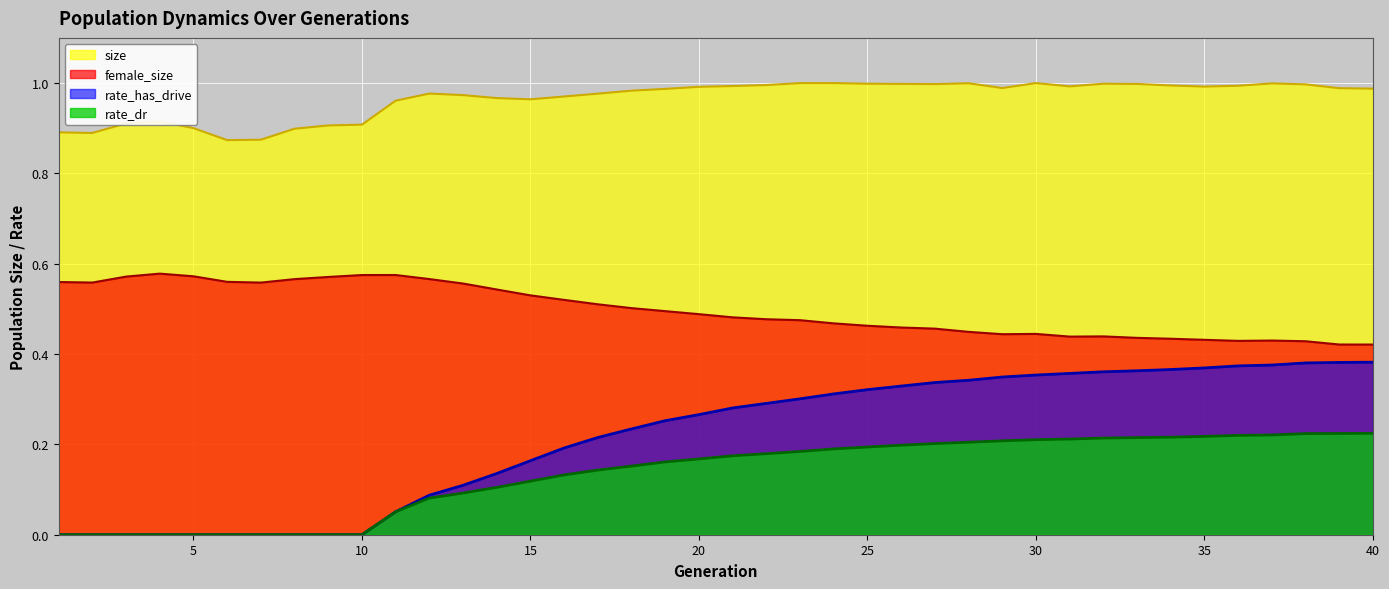

True or false: female_size and size cross at least once.

False